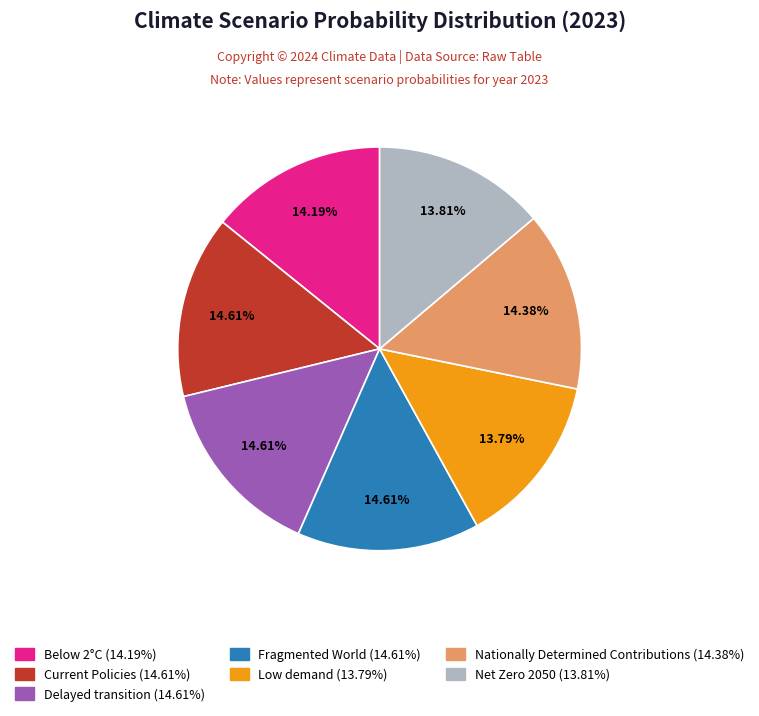

Between Nationally Determined Contributions and Net Zero 2050, which is larger?

Nationally Determined Contributions